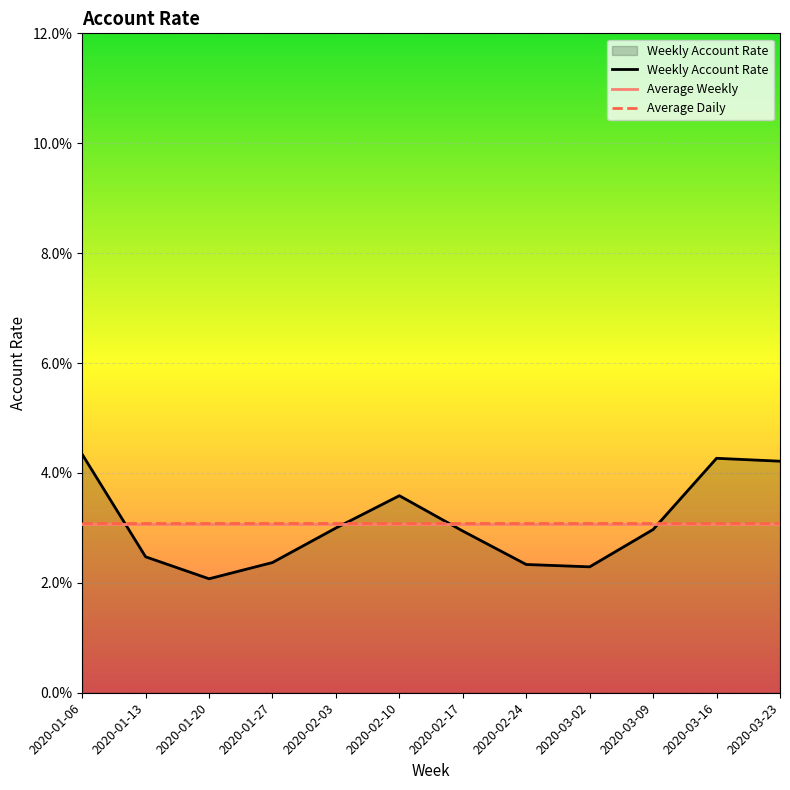

List the labels in order of value, largest first.

2020-01-06, 2020-03-16, 2020-03-23, 2020-02-10, 2020-02-03, 2020-03-09, 2020-02-17, 2020-01-13, 2020-01-27, 2020-02-24, 2020-03-02, 2020-01-20